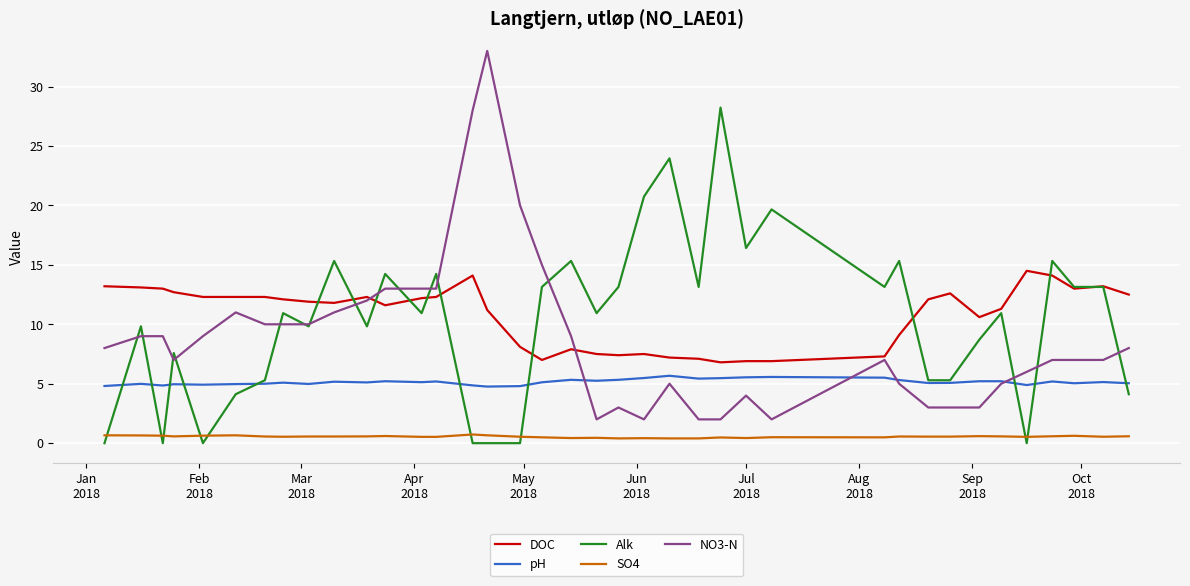

What is the maximum value shown in the chart?

33.0